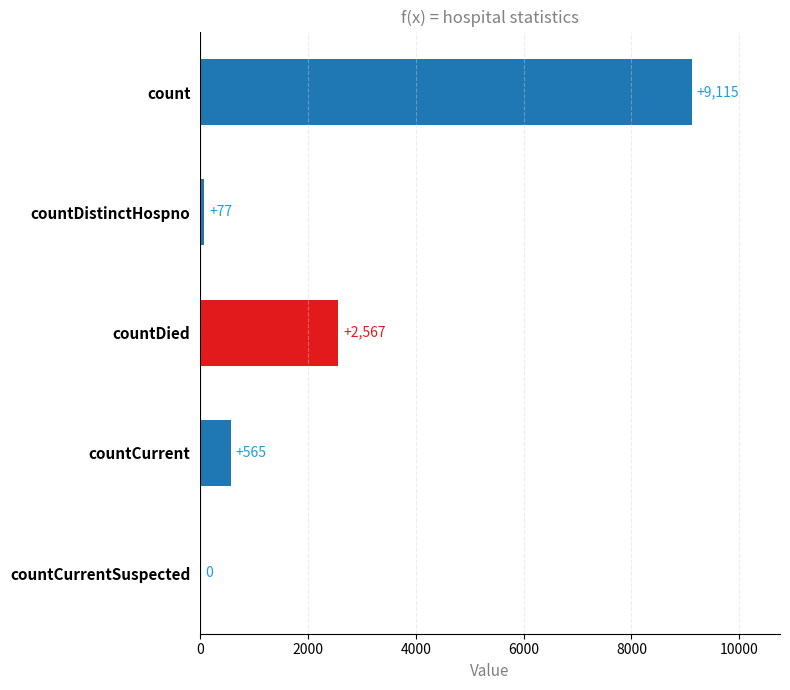

What is the change in value from countDied to countCurrent?

-2002